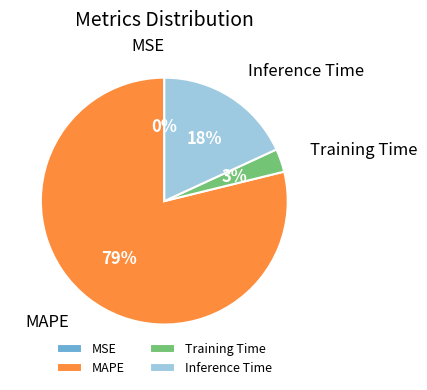

Is it true that Training Time is 15% of the pie?

False